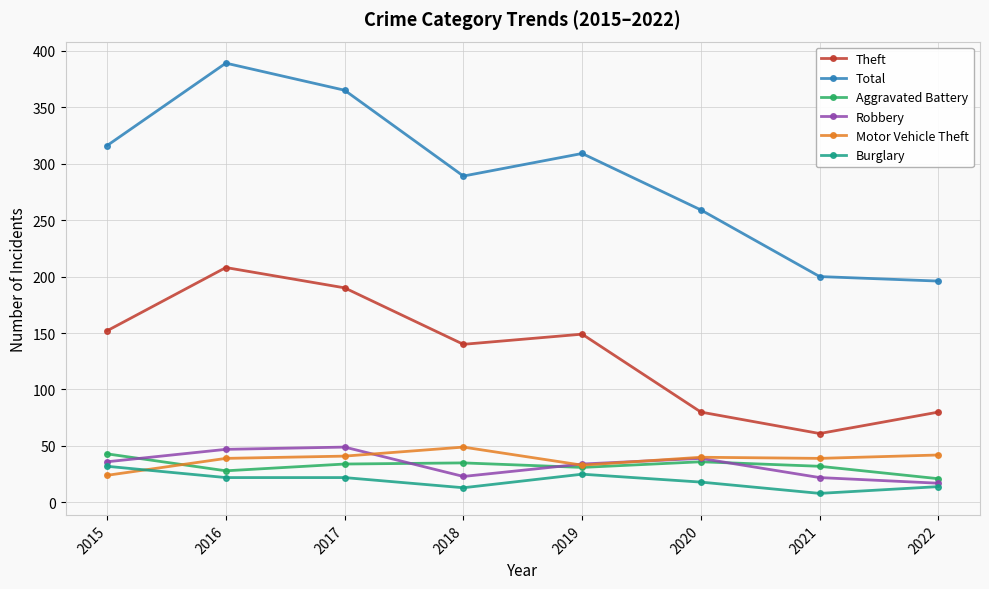

How many lines are shown in the chart?

6